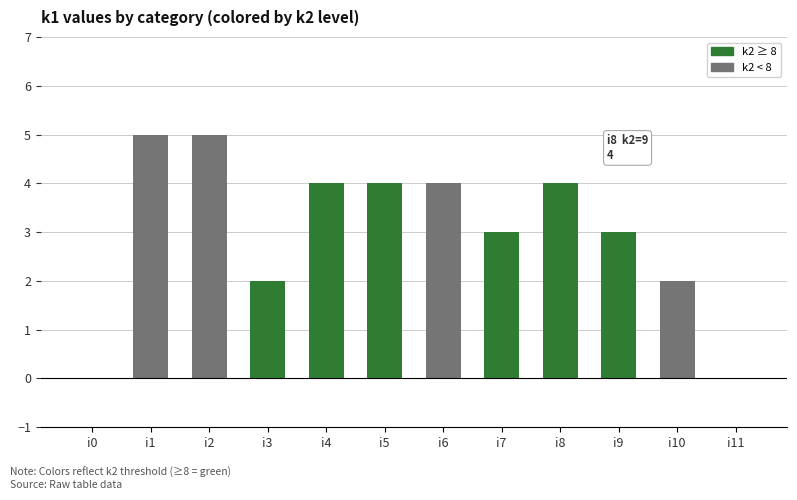

What is the sum of all values?

36